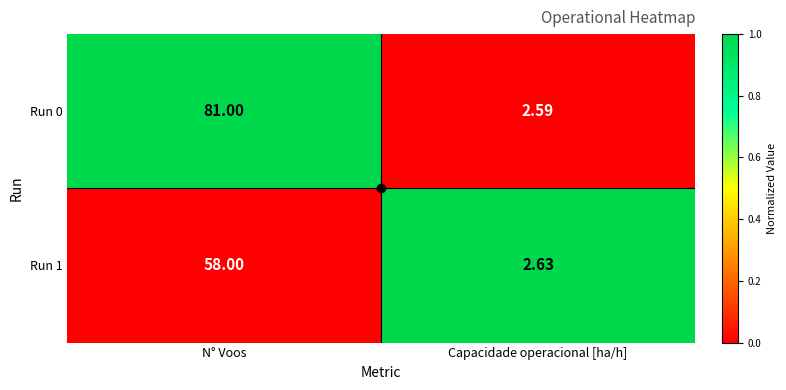

Between N° Voos and Capacidade operacional [ha/h], which series saw the biggest shift?

Run 0